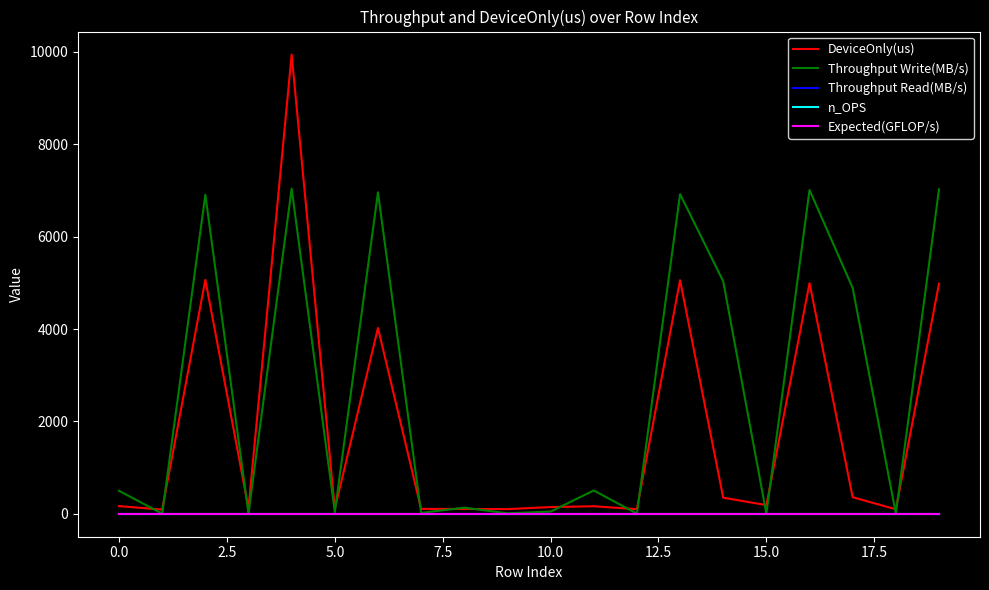

How many interior local peaks does the DeviceOnly(us) series have?

6